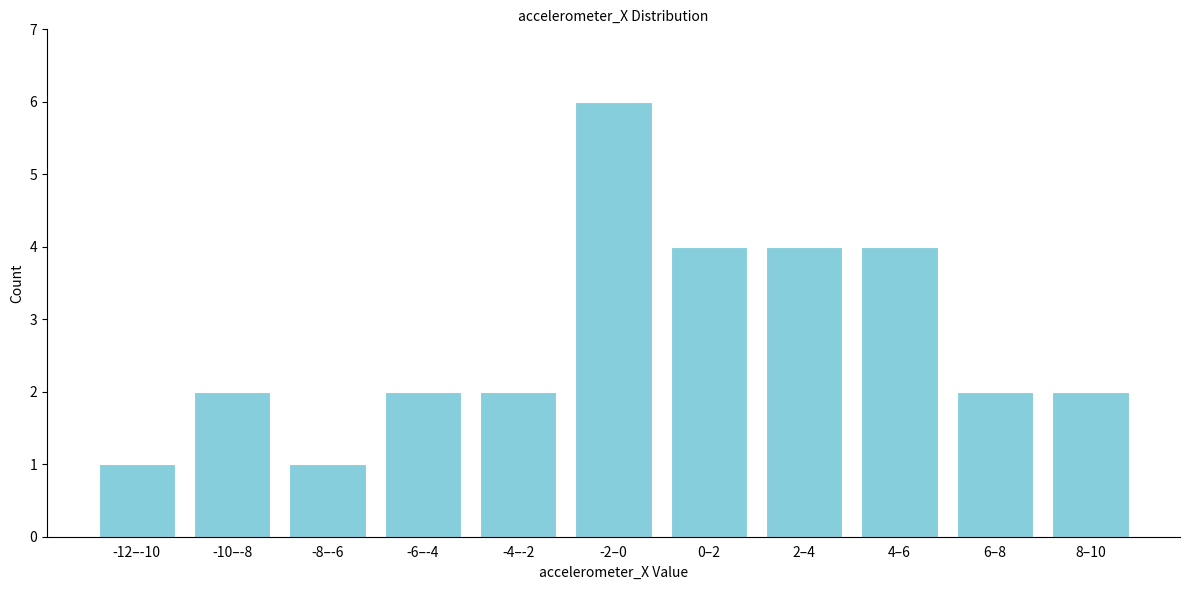

Reading left to right, extract all data points from this chart.

1	2	1	2	2	6	4	4	4	2	2